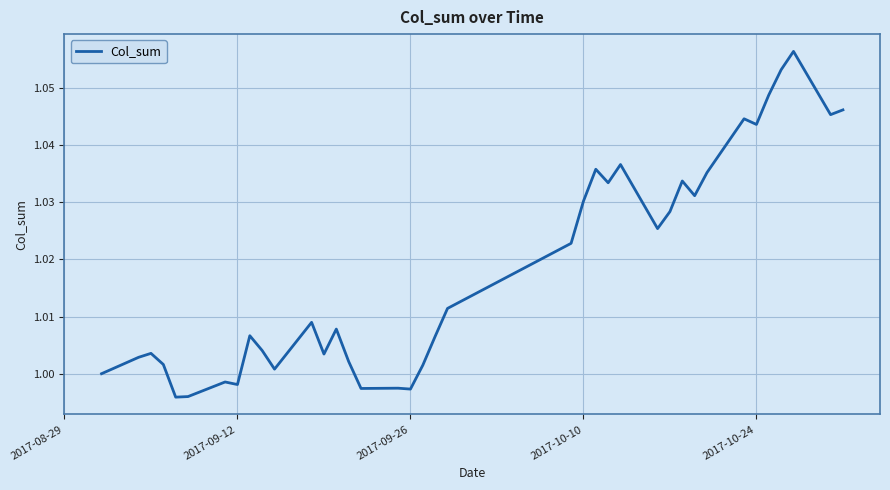

How many lines are shown in the chart?

1